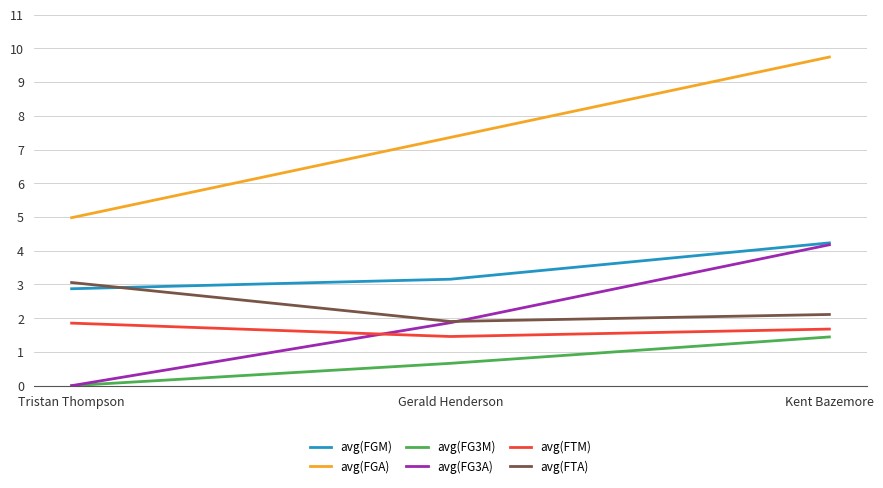

Is it true that avg(FGA) equals 7.5 at Tristan Thompson?

False